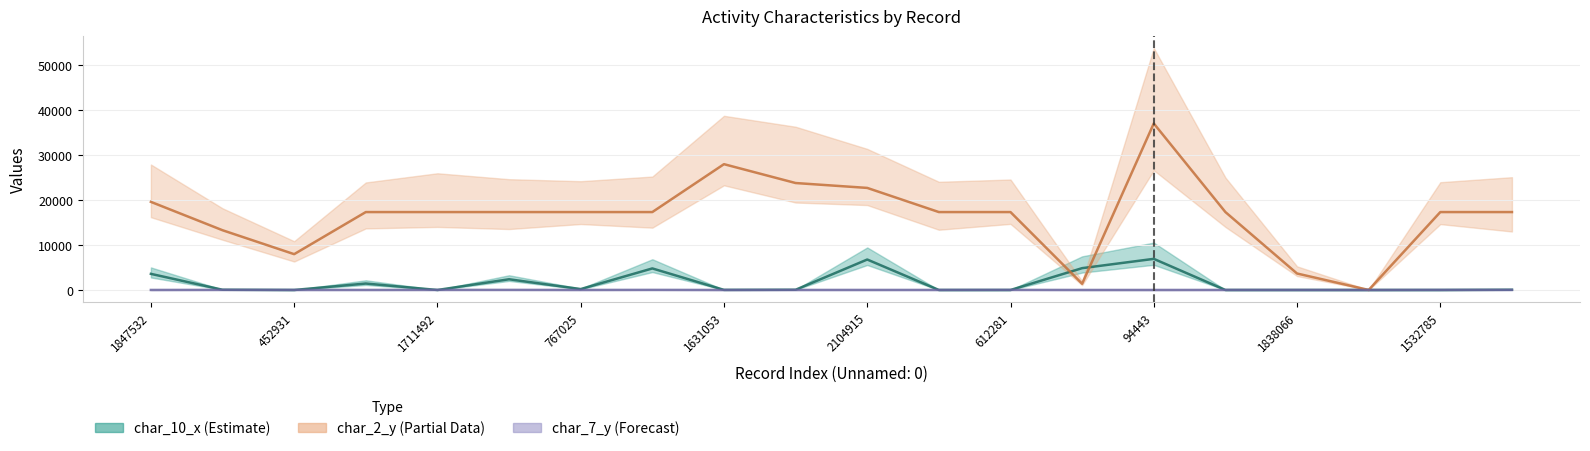

Between 2174567 and 1273494, which is larger?

2174567